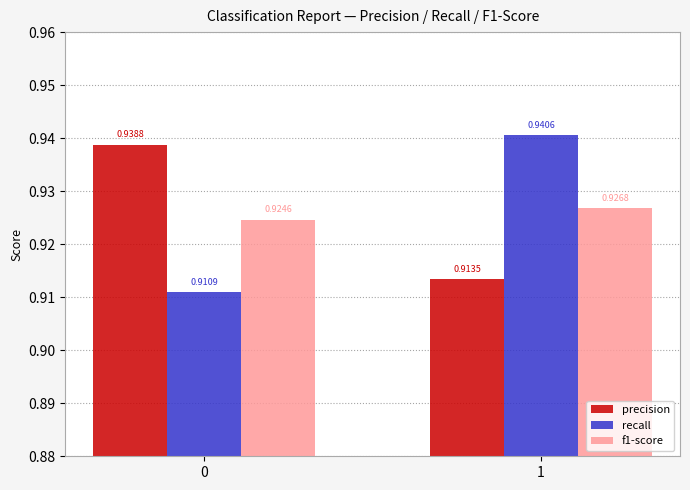

At which label is precision closest to 0?

1